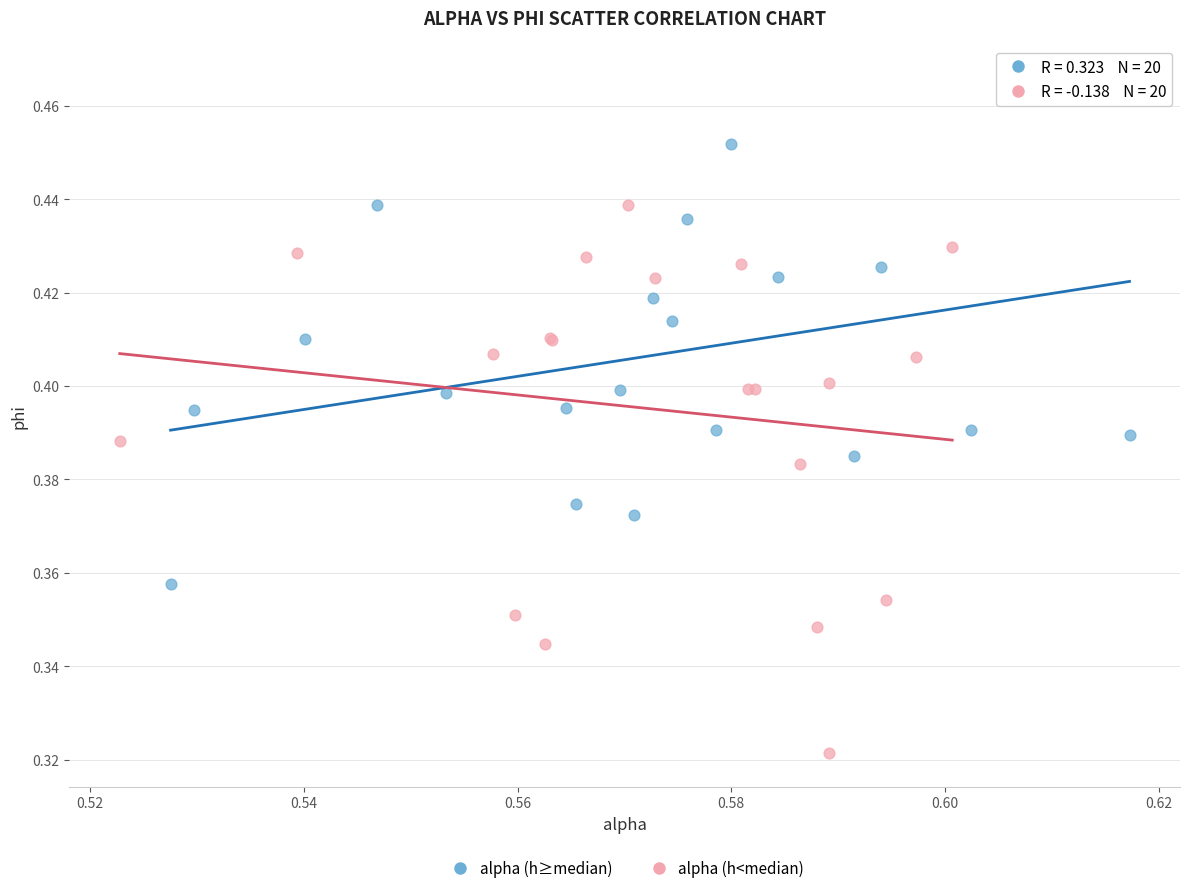

Which series contains the highest Y value?

alpha (h≥median)